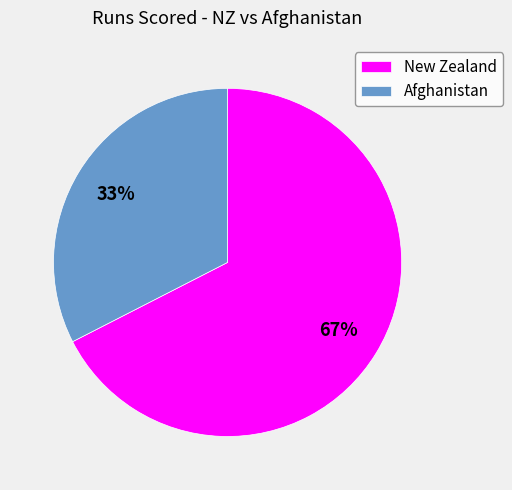

To the nearest percent, what is the combined percentage of Afghanistan and New Zealand?

100%